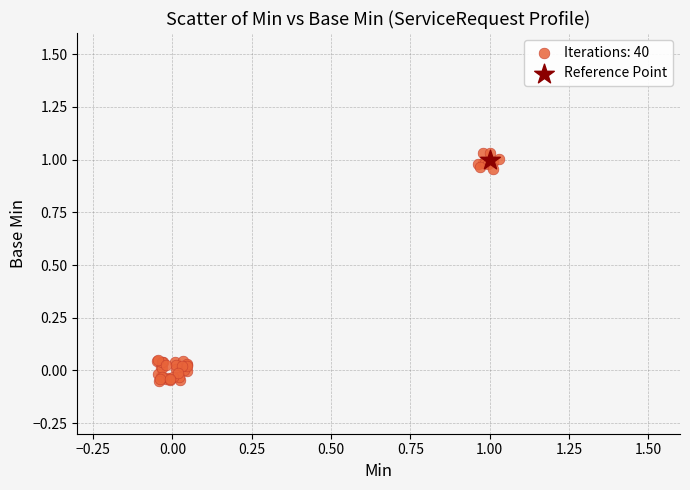

Which series contains the lowest Y value?

Iterations: 40